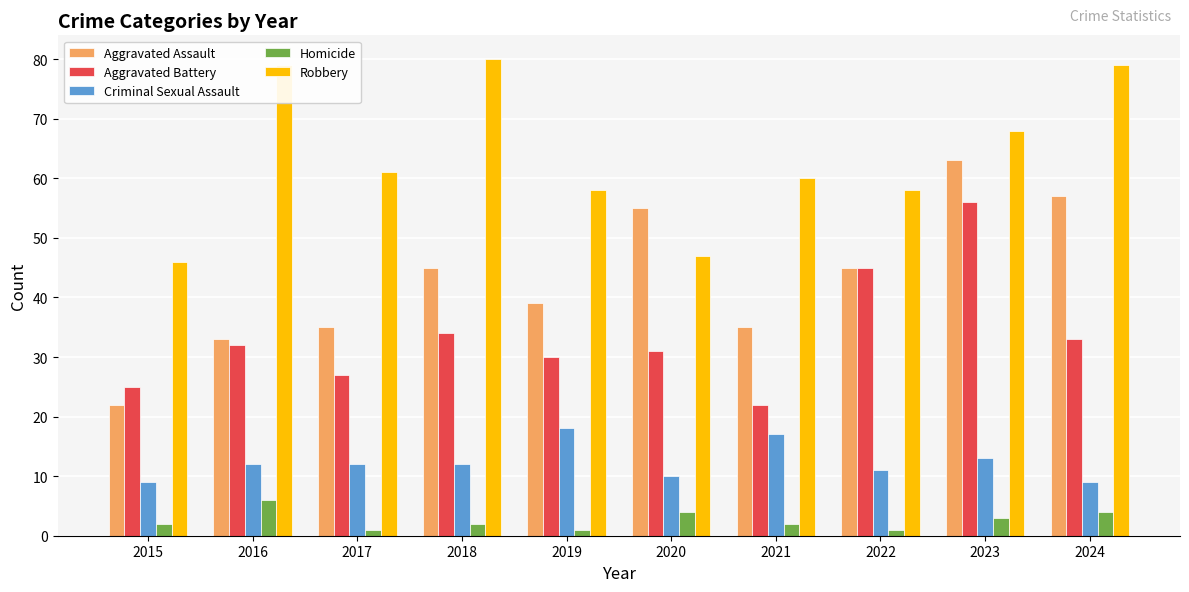

What is the value of the Criminal Sexual Assault bar at the 1st from the left?

9